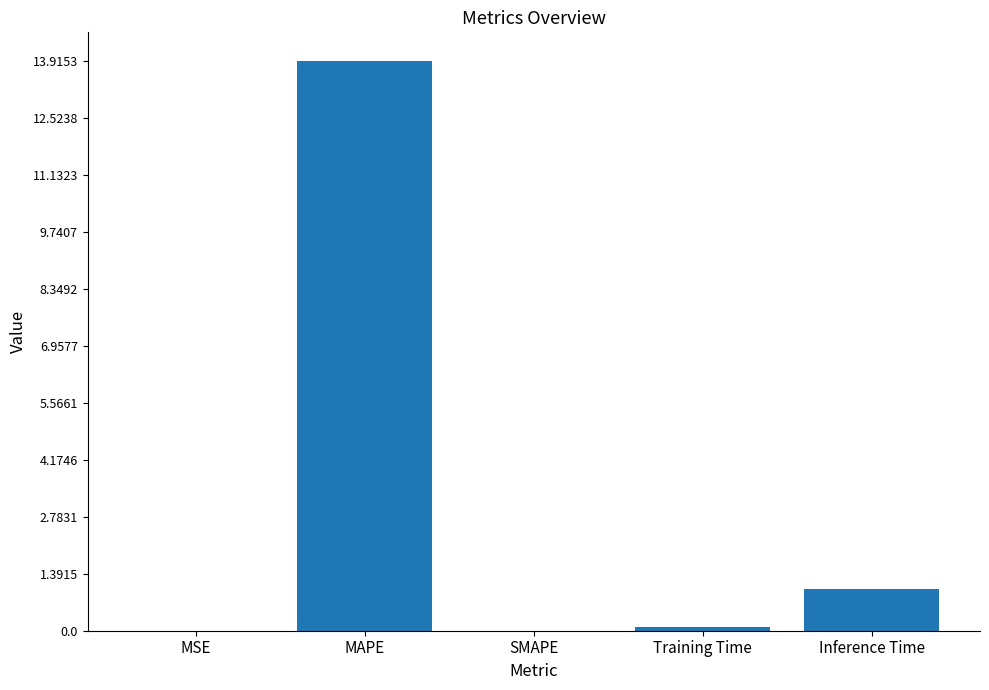

At which label is the value closest to 6?

Inference Time